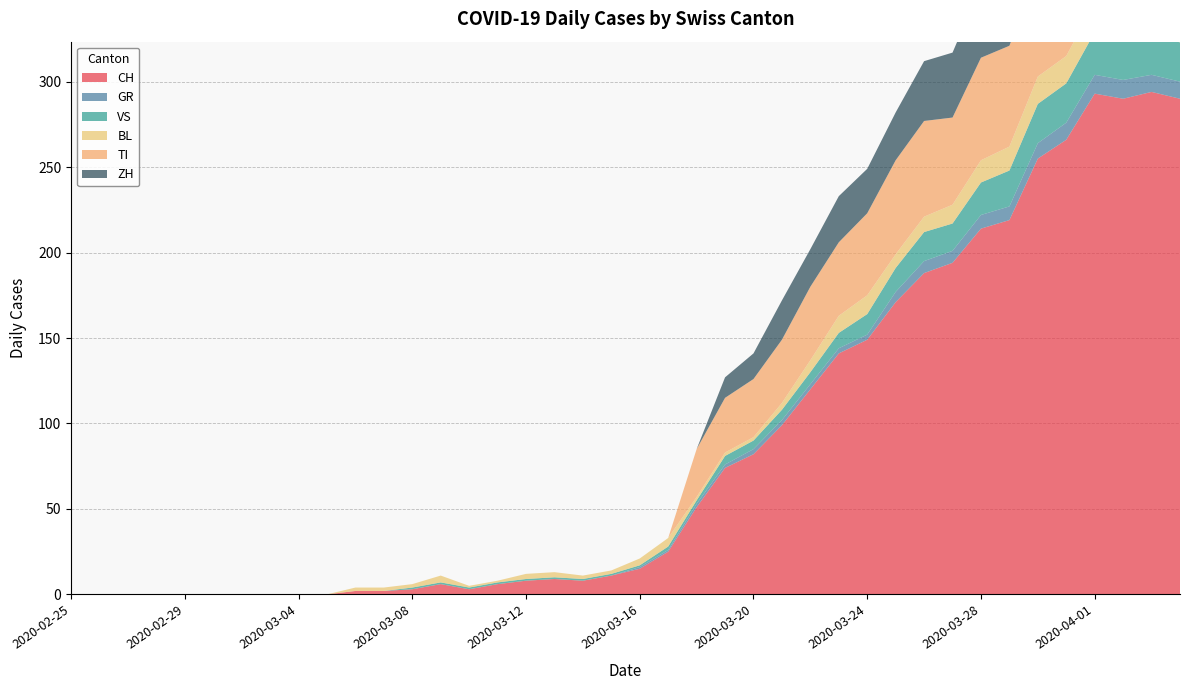

Reading right to left, transcribe all the data shown in this chart.

CH: 2020-04-04=290	2020-04-03=294	2020-04-02=290	2020-04-01=293	2020-03-31=266	2020-03-30=255	2020-03-29=219	2020-03-28=214	2020-03-27=194	2020-03-26=188	2020-03-25=171	2020-03-24=149	2020-03-23=141	2020-03-22=120	2020-03-21=99	2020-03-20=82	2020-03-19=74	2020-03-18=51	2020-03-17=25	2020-03-16=15	2020-03-15=11	2020-03-14=8	2020-03-13=9	2020-03-12=8	2020-03-11=6	2020-03-10=3	2020-03-09=6	2020-03-08=3	2020-03-07=2	2020-03-06=2	2020-03-05=0	2020-03-04=0	2020-03-03=0	2020-03-02=0	2020-03-01=0	2020-02-29=0	2020-02-28=0	2020-02-27=0	2020-02-26=0	2020-02-25=0
GR: 2020-04-04=10	2020-04-03=10	2020-04-02=11	2020-04-01=11	2020-03-31=10	2020-03-30=9	2020-03-29=8	2020-03-28=8	2020-03-27=7	2020-03-26=7	2020-03-25=6	2020-03-24=3	2020-03-23=3	2020-03-22=3	2020-03-21=3	2020-03-20=3	2020-03-19=2	2020-03-18=2	2020-03-17=1	2020-03-16=1	2020-03-15=0	2020-03-14=0	2020-03-13=0	2020-03-12=0	2020-03-11=0	2020-03-10=0	2020-03-09=0	2020-03-08=0	2020-03-07=0	2020-03-06=0	2020-03-05=0	2020-03-04=0	2020-03-03=0	2020-03-02=0	2020-03-01=0	2020-02-29=0	2020-02-28=0	2020-02-27=0	2020-02-26=0	2020-02-25=0
VS: 2020-04-04=23	2020-04-03=23	2020-04-02=24	2020-04-01=25	2020-03-31=23	2020-03-30=23	2020-03-29=21	2020-03-28=19	2020-03-27=16	2020-03-26=17	2020-03-25=14	2020-03-24=12	2020-03-23=9	2020-03-22=7	2020-03-21=6	2020-03-20=5	2020-03-19=5	2020-03-18=2	2020-03-17=2	2020-03-16=1	2020-03-15=1	2020-03-14=1	2020-03-13=1	2020-03-12=1	2020-03-11=1	2020-03-10=1	2020-03-09=1	2020-03-08=1	2020-03-07=0	2020-03-06=0	2020-03-05=0	2020-03-04=0	2020-03-03=0	2020-03-02=0	2020-03-01=0	2020-02-29=0	2020-02-28=0	2020-02-27=0	2020-02-26=0	2020-02-25=0
BL: 2020-04-04=17	2020-04-03=18	2020-04-02=18	2020-04-01=17	2020-03-31=16	2020-03-30=16	2020-03-29=14	2020-03-28=13	2020-03-27=11	2020-03-26=9	2020-03-25=8	2020-03-24=11	2020-03-23=10	2020-03-22=7	2020-03-21=4	2020-03-20=2	2020-03-19=2	2020-03-18=2	2020-03-17=5	2020-03-16=4	2020-03-15=2	2020-03-14=2	2020-03-13=3	2020-03-12=3	2020-03-11=1	2020-03-10=1	2020-03-09=4	2020-03-08=2	2020-03-07=2	2020-03-06=2	2020-03-05=0	2020-03-04=0	2020-03-03=0	2020-03-02=0	2020-03-01=0	2020-02-29=0	2020-02-28=0	2020-02-27=0	2020-02-26=0	2020-02-25=0
TI: 2020-04-04=67	2020-04-03=67	2020-04-02=73	2020-04-01=72	2020-03-31=67	2020-03-30=61	2020-03-29=59	2020-03-28=60	2020-03-27=51	2020-03-26=56	2020-03-25=55	2020-03-24=48	2020-03-23=43	2020-03-22=43	2020-03-21=37	2020-03-20=34	2020-03-19=32	2020-03-18=28	2020-03-17=0	2020-03-16=0	2020-03-15=0	2020-03-14=0	2020-03-13=0	2020-03-12=0	2020-03-11=0	2020-03-10=0	2020-03-09=0	2020-03-08=0	2020-03-07=0	2020-03-06=0	2020-03-05=0	2020-03-04=0	2020-03-03=0	2020-03-02=0	2020-03-01=0	2020-02-29=0	2020-02-28=0	2020-02-27=0	2020-02-26=0	2020-02-25=0
ZH: 2020-04-04=59	2020-04-03=57	2020-04-02=53	2020-04-01=54	2020-03-31=50	2020-03-30=46	2020-03-29=46	2020-03-28=42	2020-03-27=38	2020-03-26=35	2020-03-25=28	2020-03-24=26	2020-03-23=27	2020-03-22=22	2020-03-21=23	2020-03-20=15	2020-03-19=12	2020-03-18=0	2020-03-17=0	2020-03-16=0	2020-03-15=0	2020-03-14=0	2020-03-13=0	2020-03-12=0	2020-03-11=0	2020-03-10=0	2020-03-09=0	2020-03-08=0	2020-03-07=0	2020-03-06=0	2020-03-05=0	2020-03-04=0	2020-03-03=0	2020-03-02=0	2020-03-01=0	2020-02-29=0	2020-02-28=0	2020-02-27=0	2020-02-26=0	2020-02-25=0